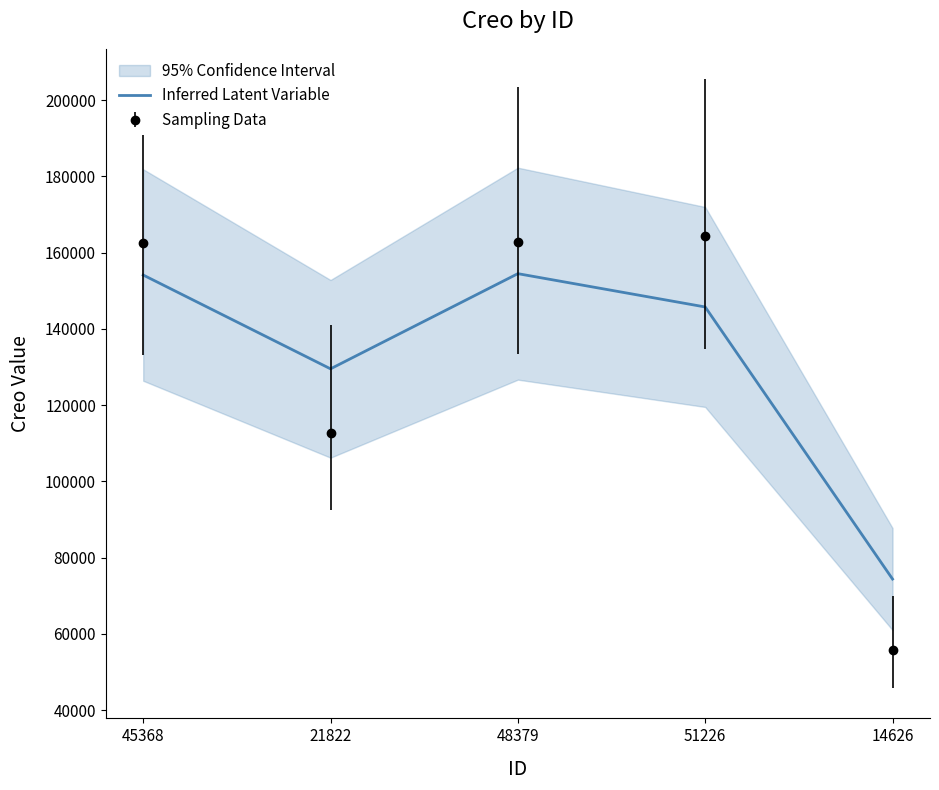

Rank the categories by value from lowest to highest.

14626, 21822, 51226, 45368, 48379